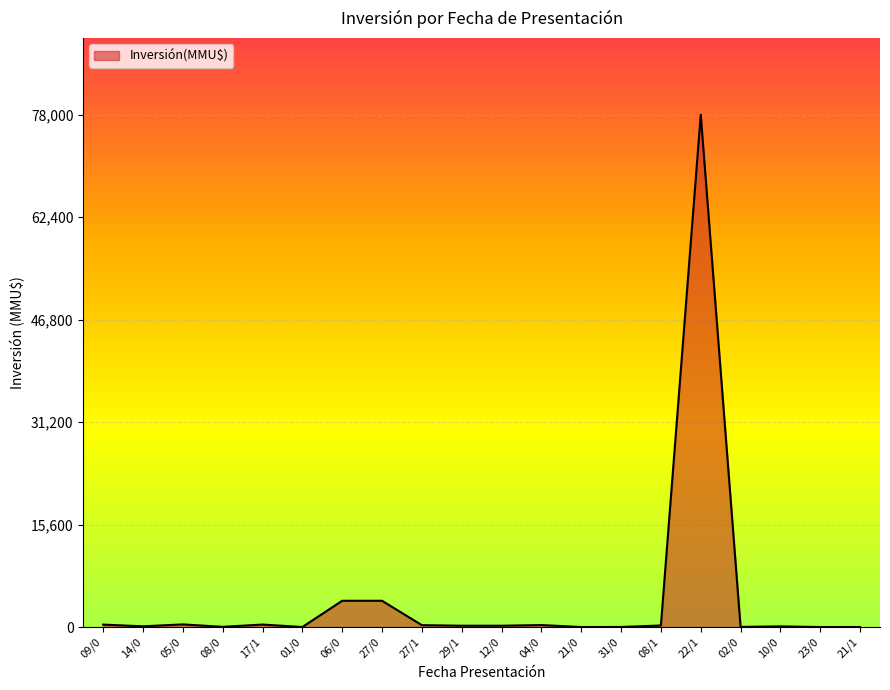

What is the difference between the maximum and minimum values?

78000